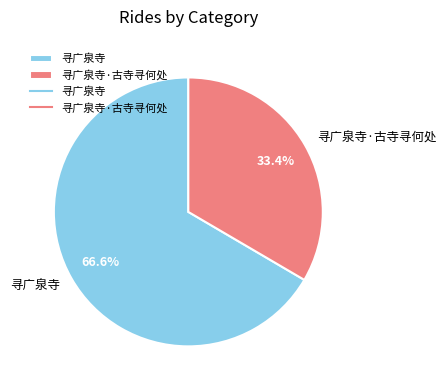

How many segments does this pie chart have?

2